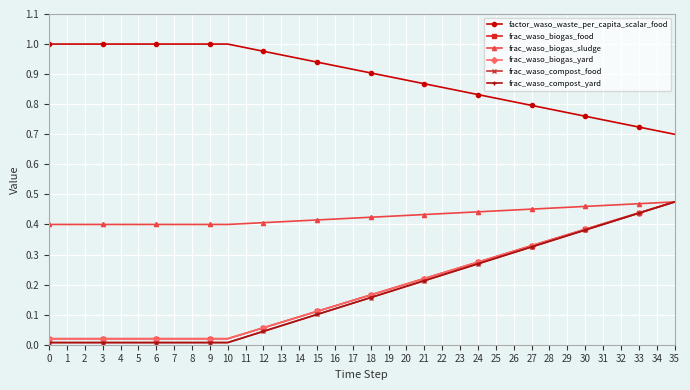

Does the chart have visible grid lines?

Yes